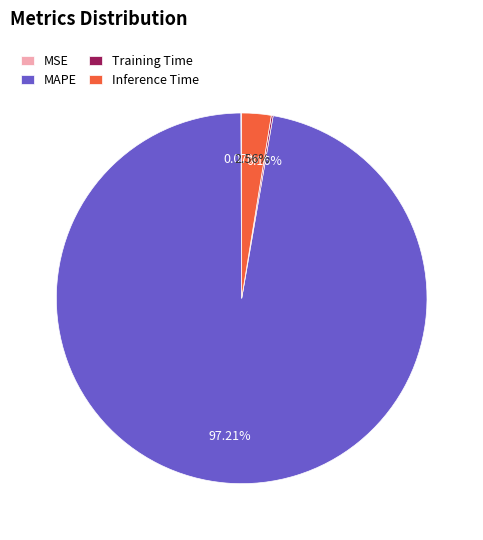

Is the sum of MAPE and Inference Time greater than half?

Yes